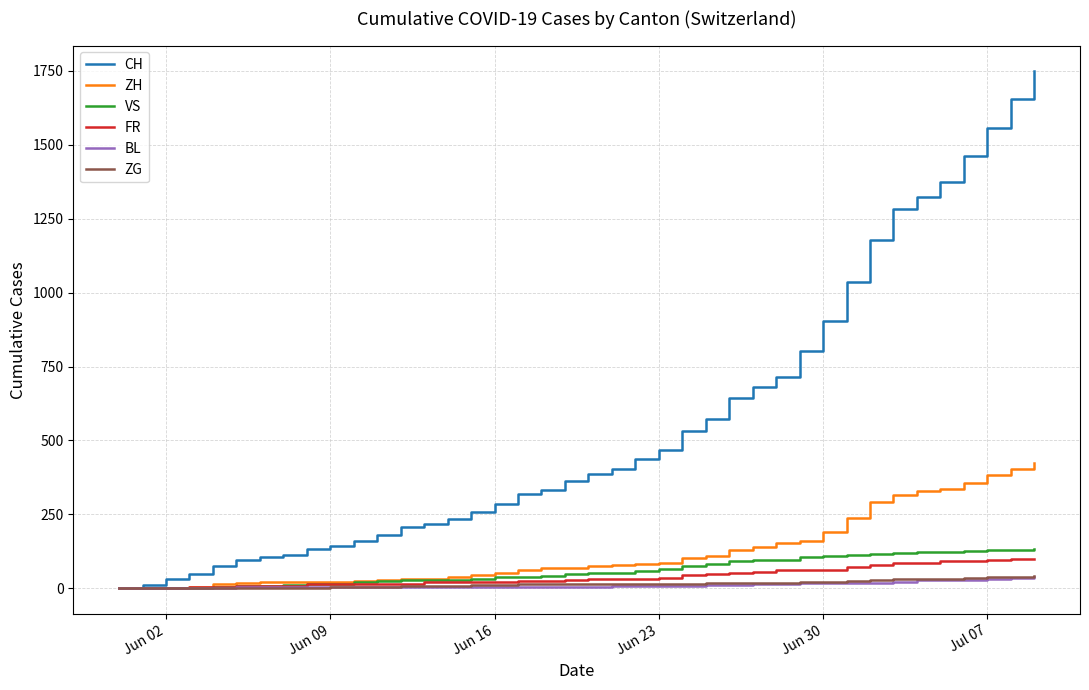

What is the highest value of the VS series?

132